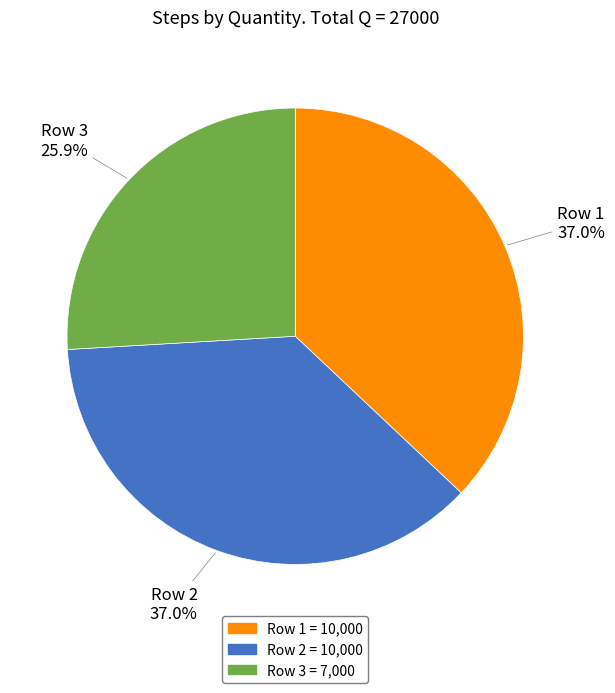

To the nearest percent, what is the difference between the largest and smallest slice percentages?

11%